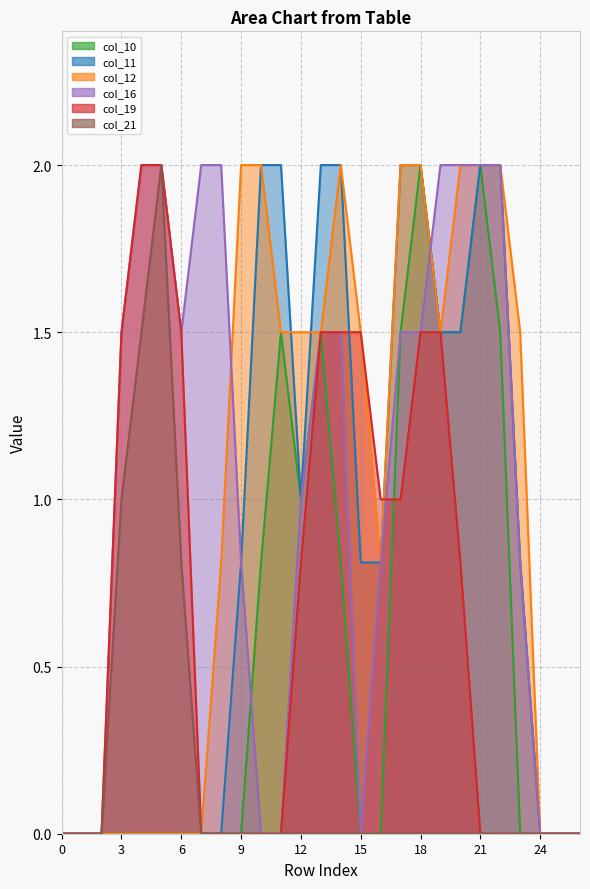

Does the chart have visible grid lines?

Yes